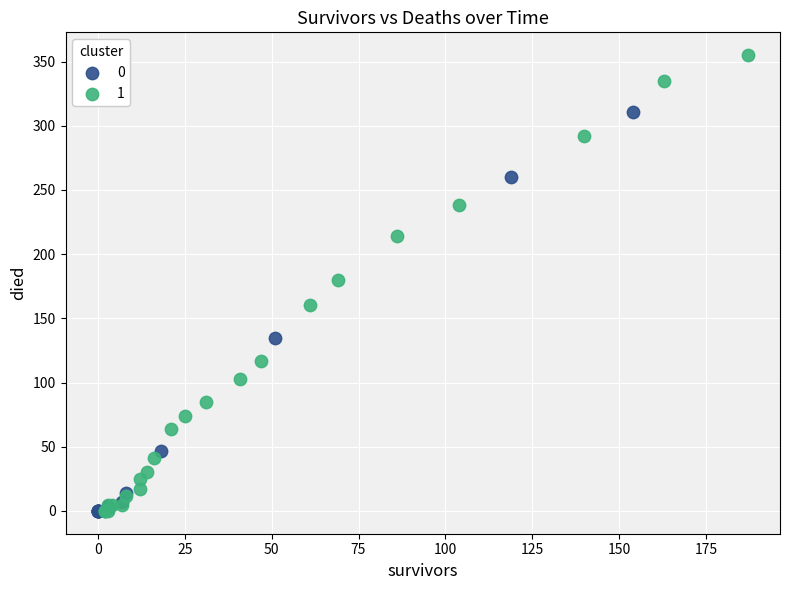

What are all the series names shown in the legend?

0, 1